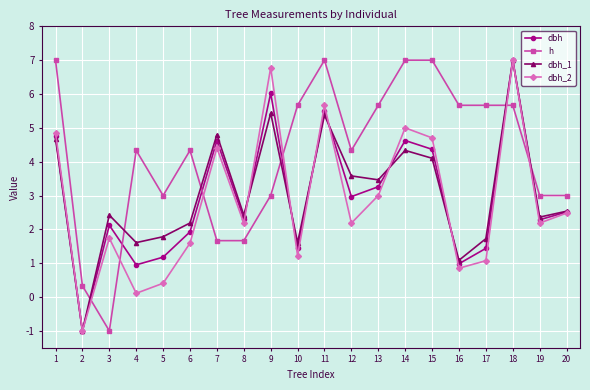

What is the difference between the dbh_2 values at 3 and 2?

2.7